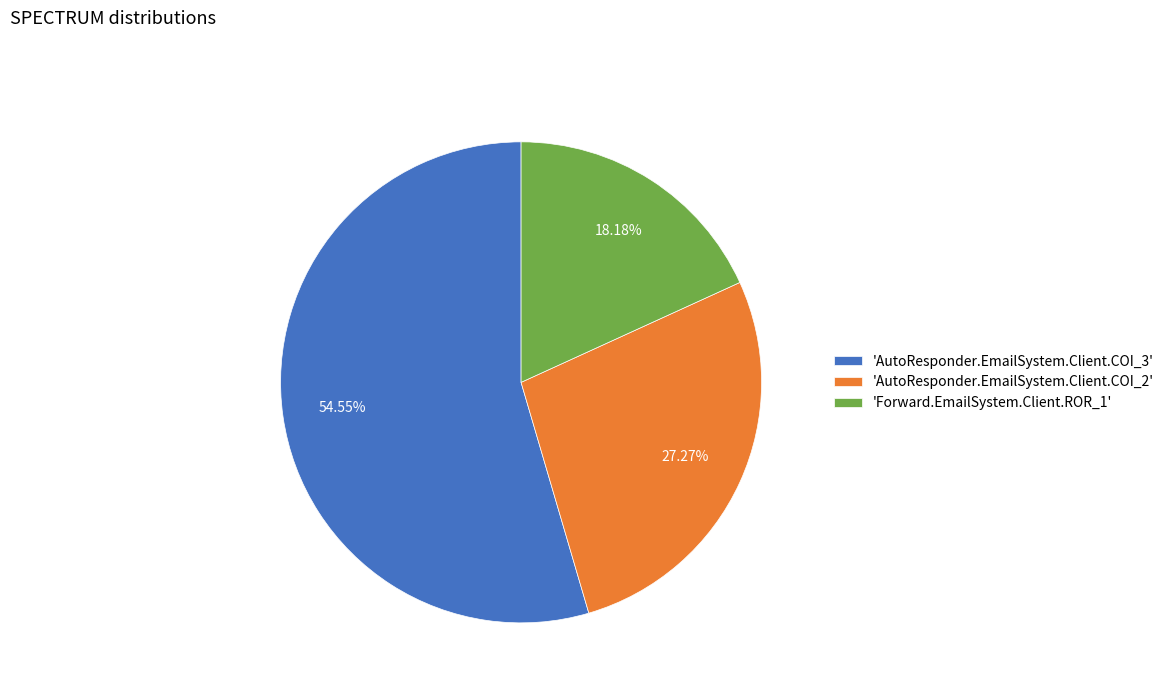

Rank the categories by value from lowest to highest.

'Forward.EmailSystem.Client.ROR_1', 'AutoResponder.EmailSystem.Client.COI_2', 'AutoResponder.EmailSystem.Client.COI_3'